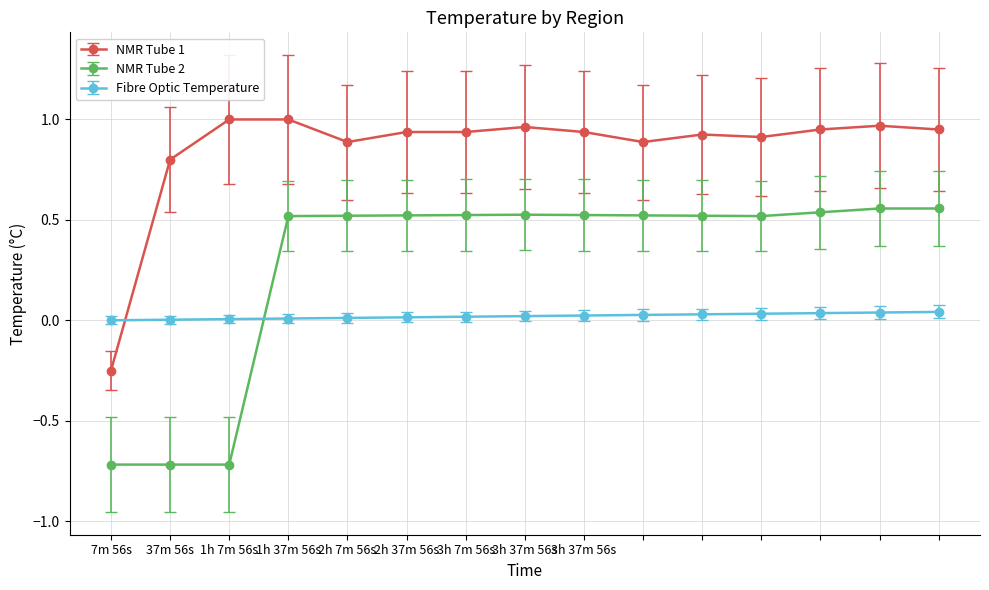

True or false: NMR Tube 2 has more than 0 points higher than both neighbors.

True